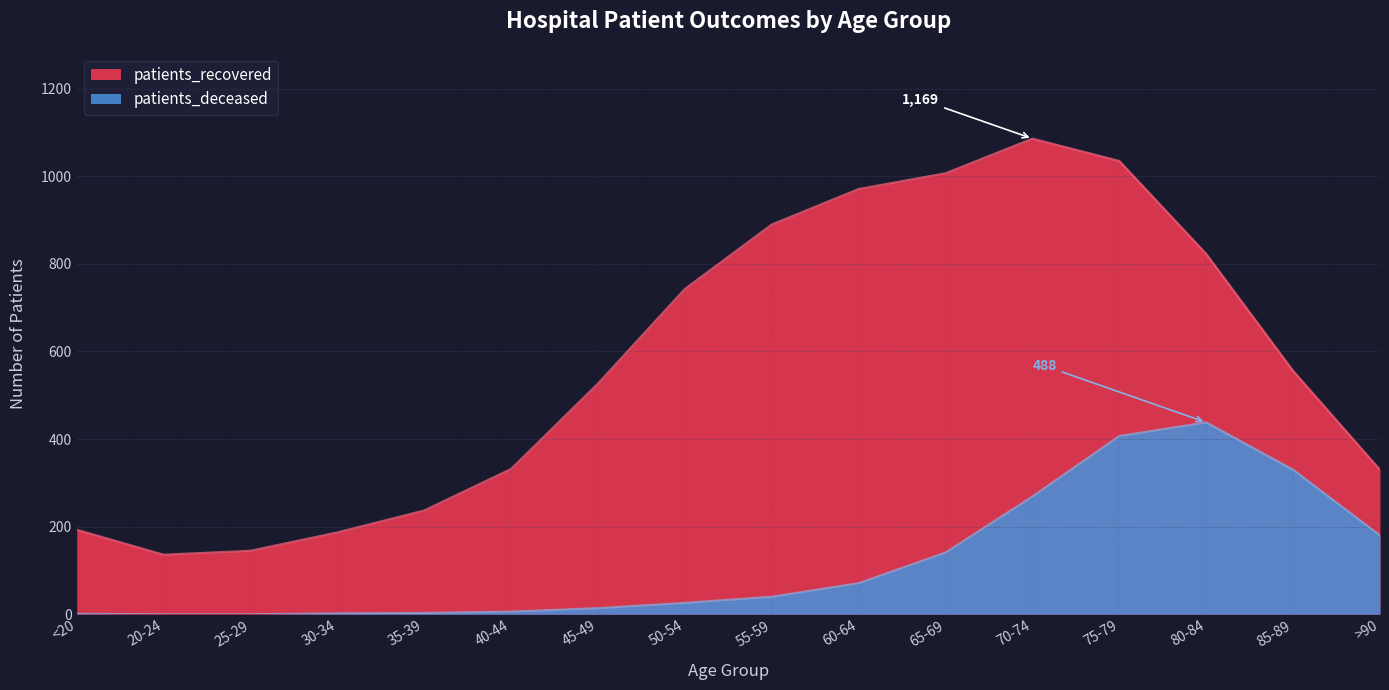

How many values in the patients_recovered series exceed 556?

7